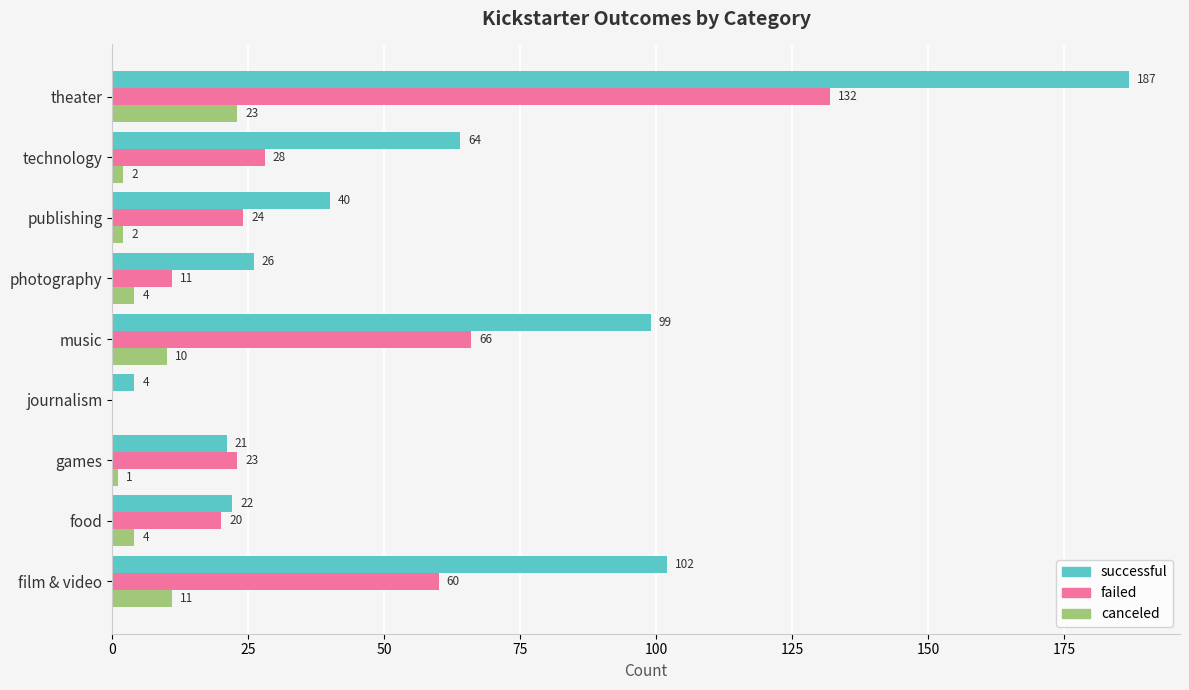

What is the sum of all failed values?

364